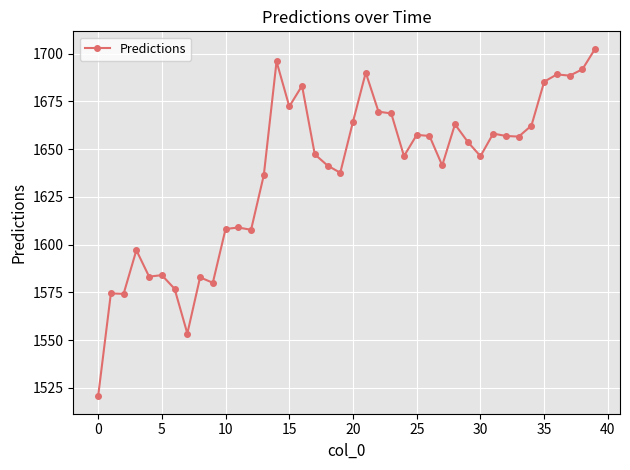

What is the value of the 26th point from the left?

1657.5